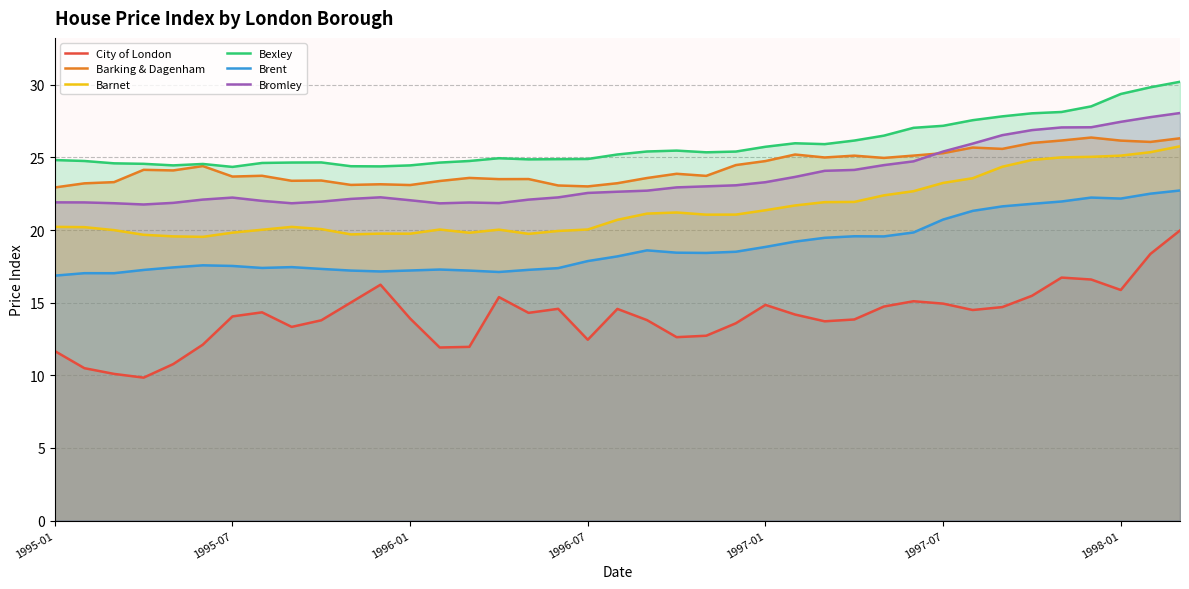

How many lines are shown in the chart?

6